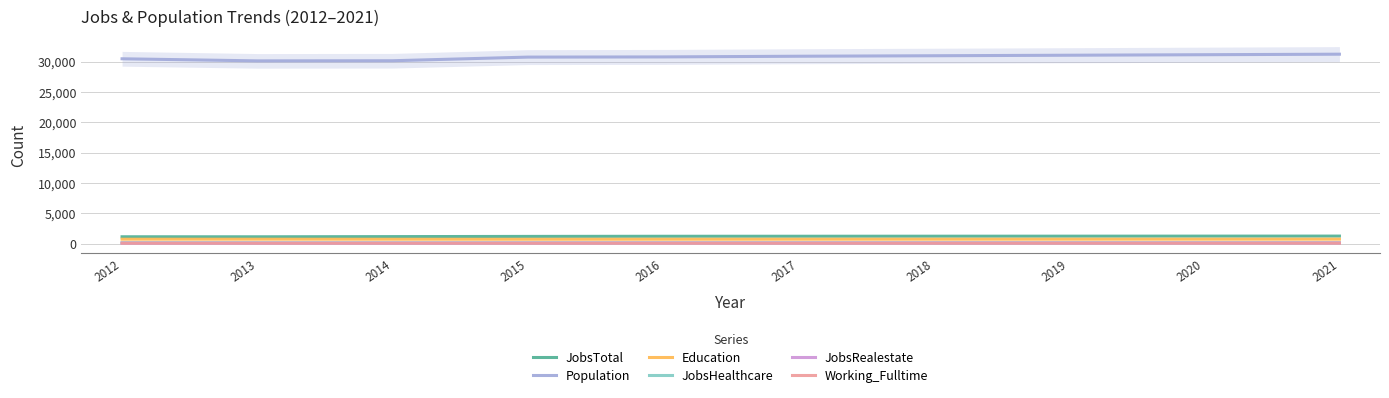

How many series are shown in this chart?

6